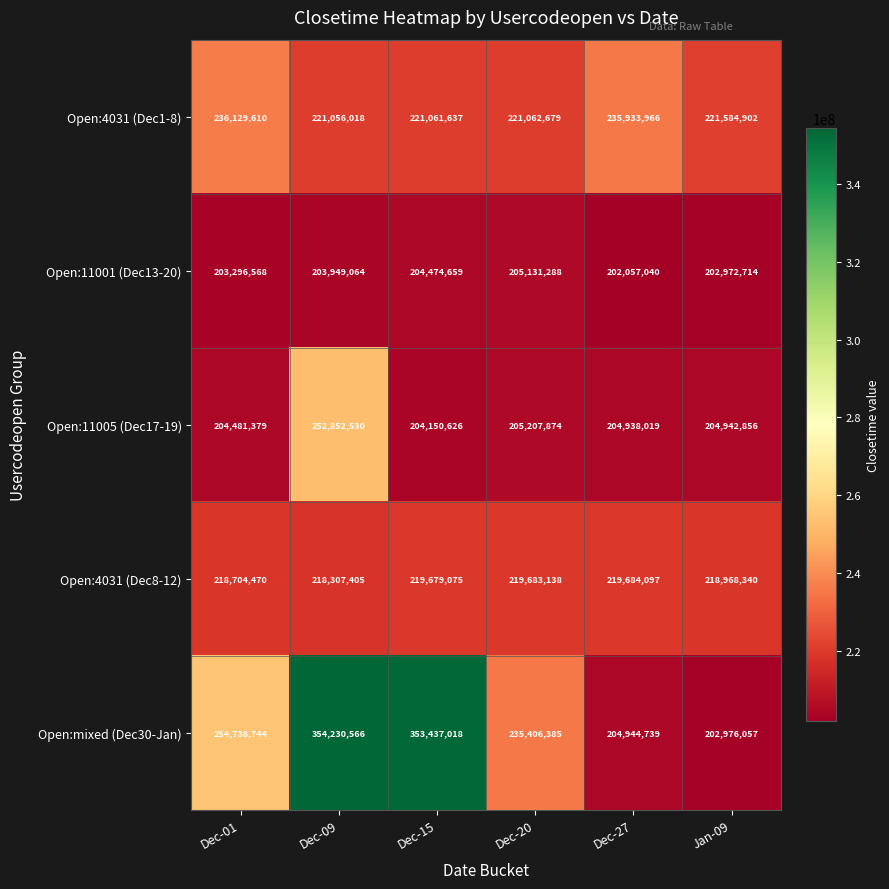

Between Dec-09 and Dec-20, which series saw the biggest shift?

Open:mixed (Dec30-Jan)